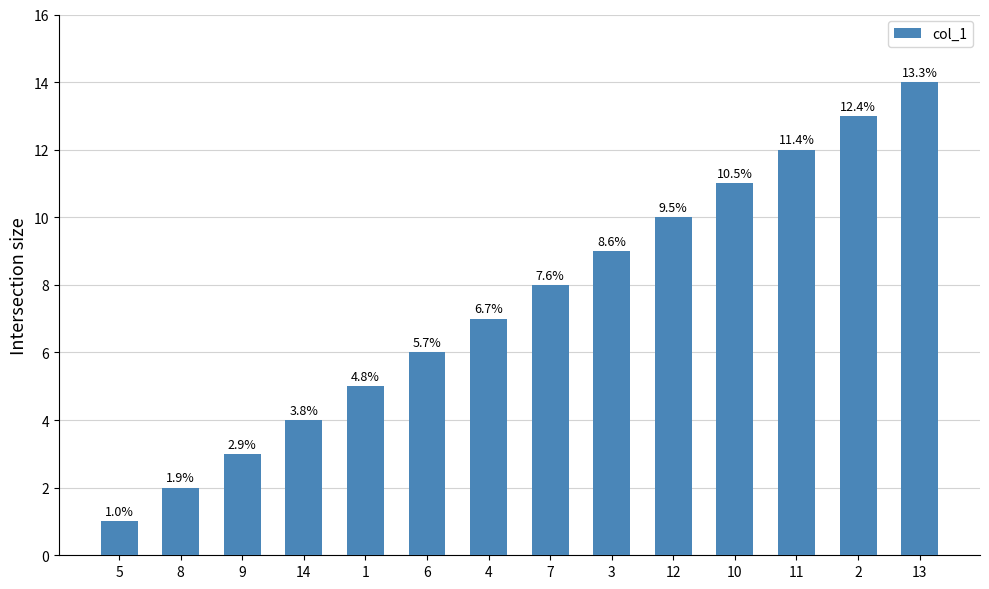

What is the value of the 13th bar from the left?

13